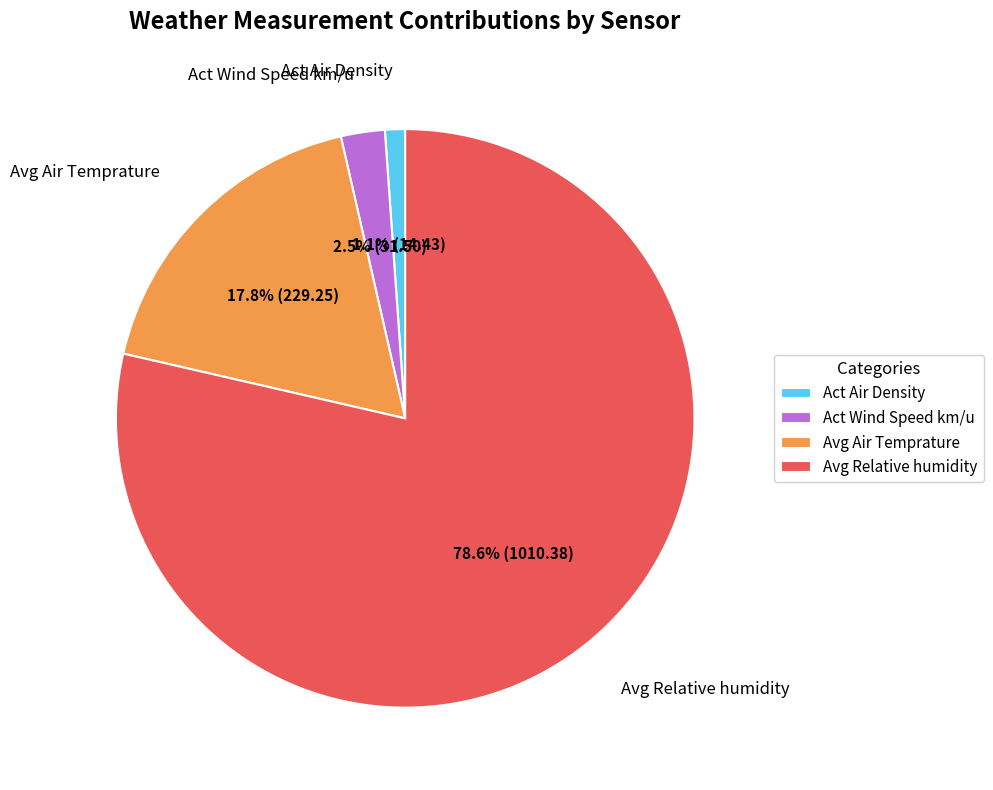

Between Act Wind Speed km/u and Act Air Density, which is larger?

Act Wind Speed km/u